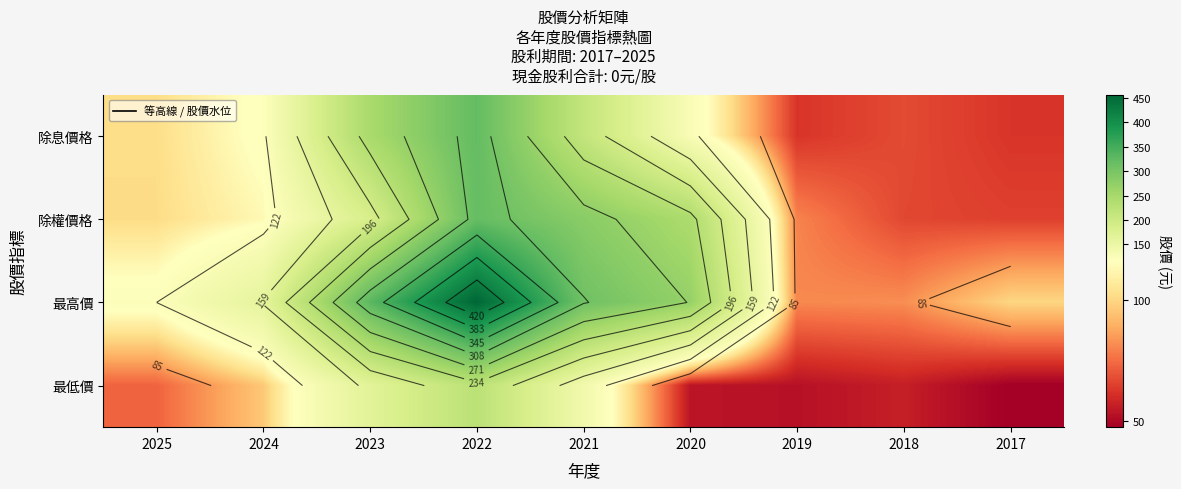

What is the difference between the maximum and minimum values in the 除權價格 series?

254.5